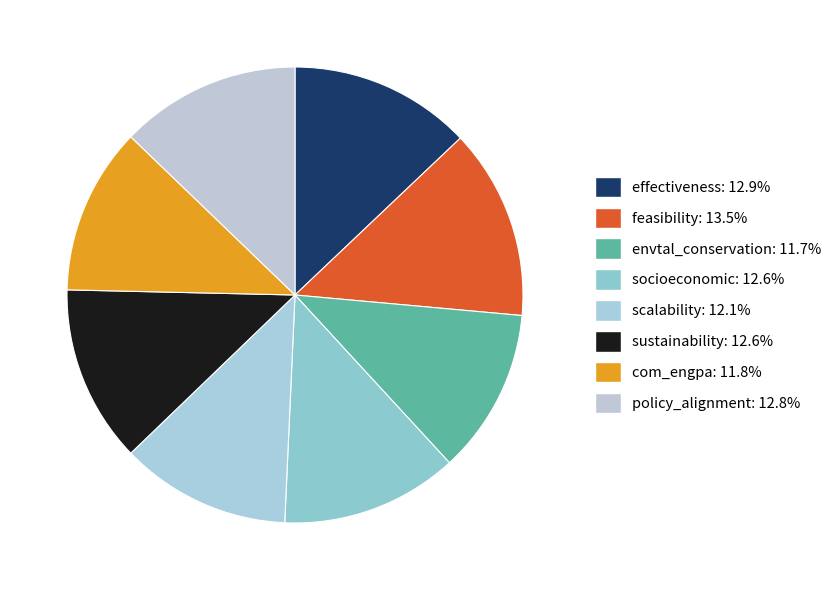

Is envtal_conservation the majority of the pie?

No